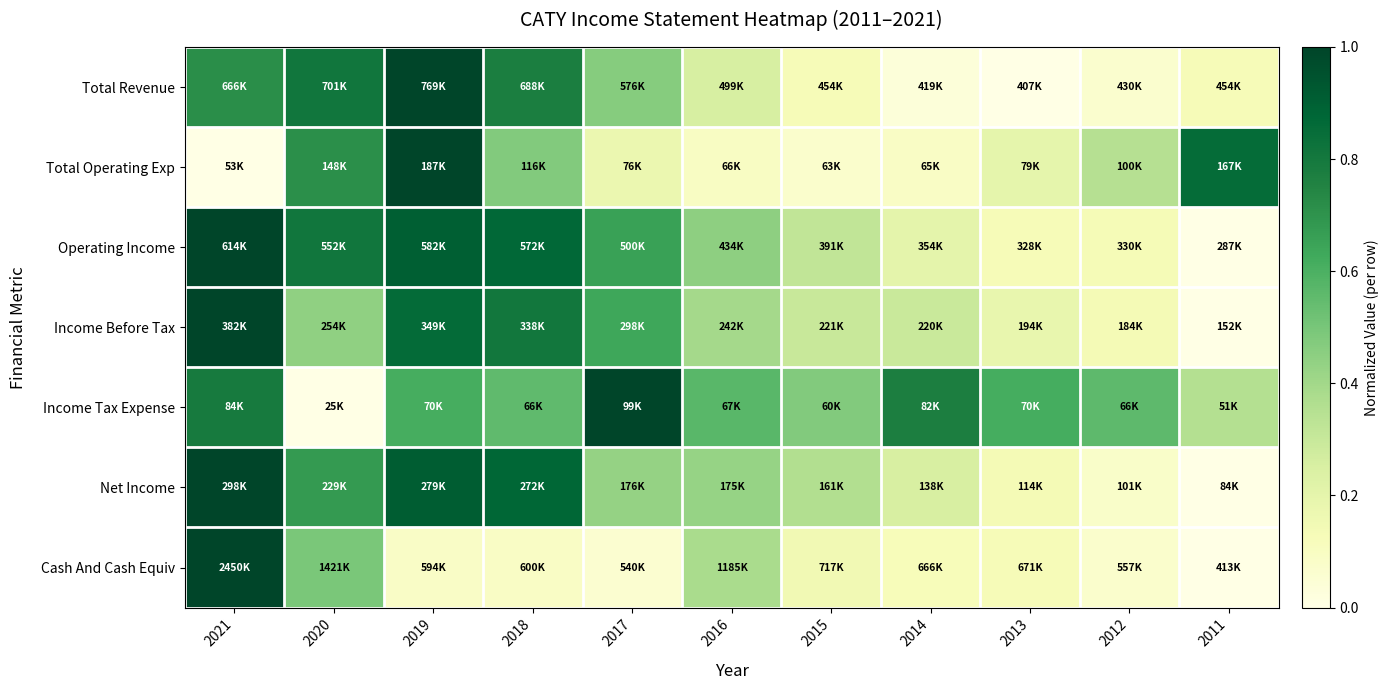

Reading left to right, transcribe all the data shown in this chart.

Total Revenue: 2021=0.7	2020=0.8	2019=1.0	2018=0.8	2017=0.5	2016=0.3	2015=0.1	2014=0.0	2013=0.0	2012=0.1	2011=0.1
Total Operating Exp: 2021=0.0	2020=0.7	2019=1.0	2018=0.5	2017=0.2	2016=0.1	2015=0.1	2014=0.1	2013=0.2	2012=0.3	2011=0.9
Operating Income: 2021=1.0	2020=0.8	2019=0.9	2018=0.9	2017=0.7	2016=0.4	2015=0.3	2014=0.2	2013=0.1	2012=0.1	2011=0.0
Income Before Tax: 2021=1.0	2020=0.4	2019=0.9	2018=0.8	2017=0.6	2016=0.4	2015=0.3	2014=0.3	2013=0.2	2012=0.1	2011=0.0
Income Tax Expense: 2021=0.8	2020=0.0	2019=0.6	2018=0.6	2017=1.0	2016=0.6	2015=0.5	2014=0.8	2013=0.6	2012=0.6	2011=0.4
Net Income: 2021=1.0	2020=0.7	2019=0.9	2018=0.9	2017=0.4	2016=0.4	2015=0.4	2014=0.3	2013=0.1	2012=0.1	2011=0.0
Cash And Cash Equiv: 2021=1.0	2020=0.5	2019=0.1	2018=0.1	2017=0.1	2016=0.4	2015=0.1	2014=0.1	2013=0.1	2012=0.1	2011=0.0